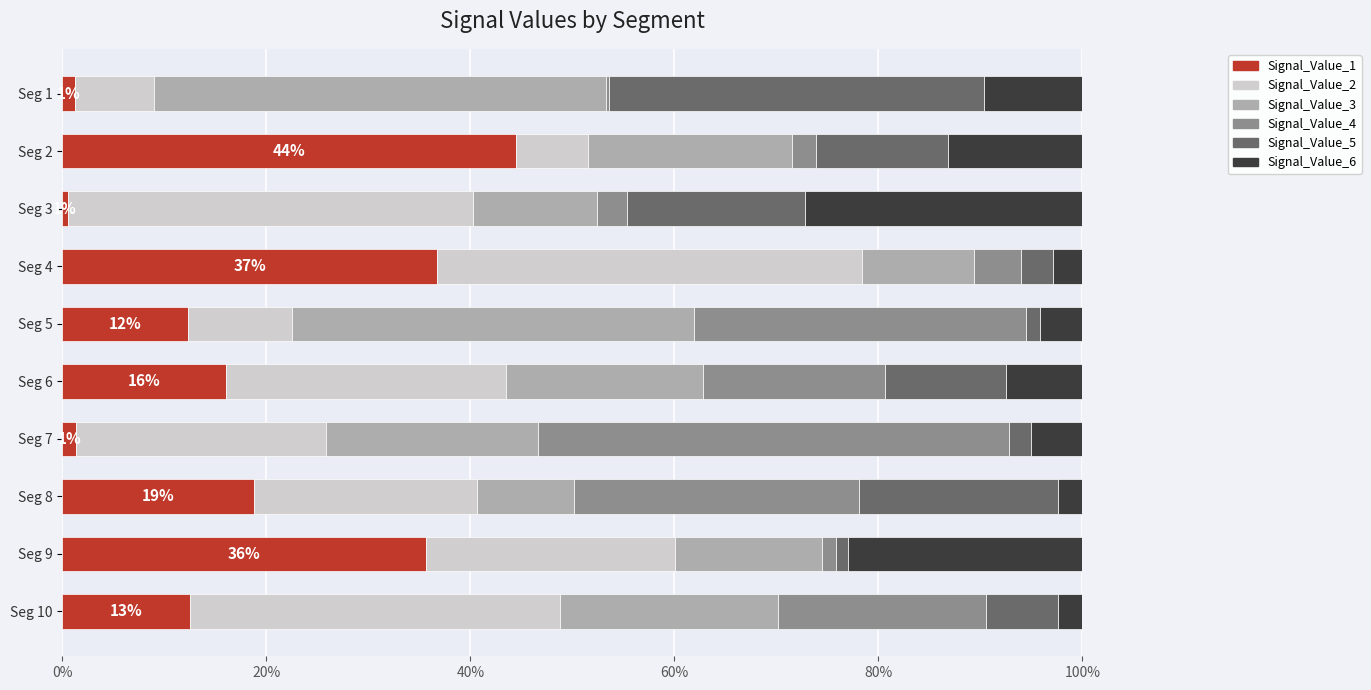

What are all the series names shown in the legend?

Signal_Value_1, Signal_Value_2, Signal_Value_3, Signal_Value_4, Signal_Value_5, Signal_Value_6